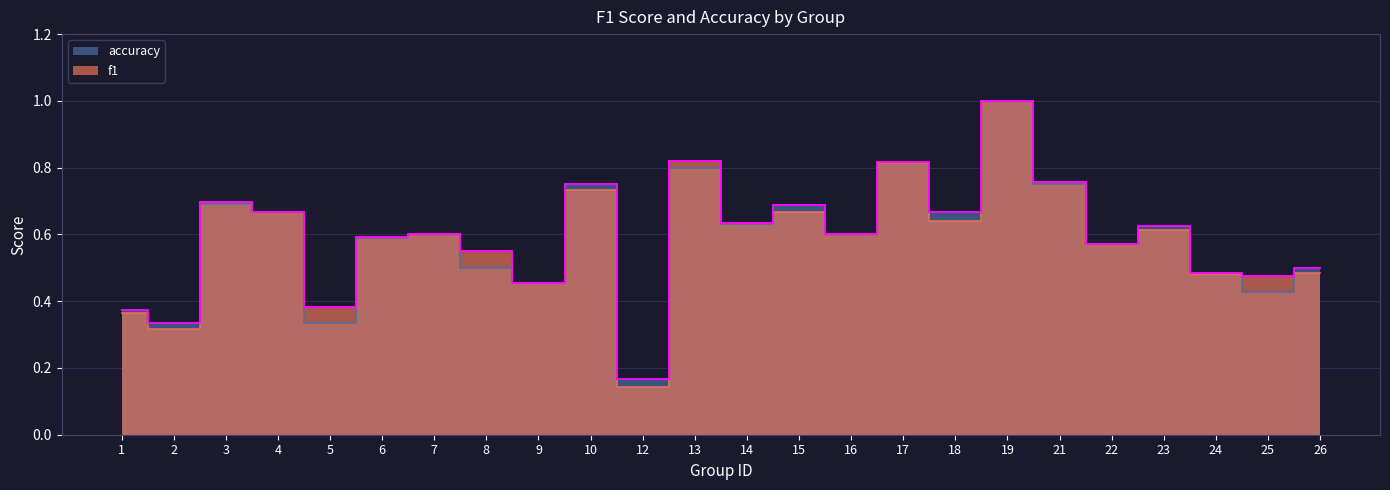

Rank the series by their maximum value, from highest to lowest.

f1, accuracy